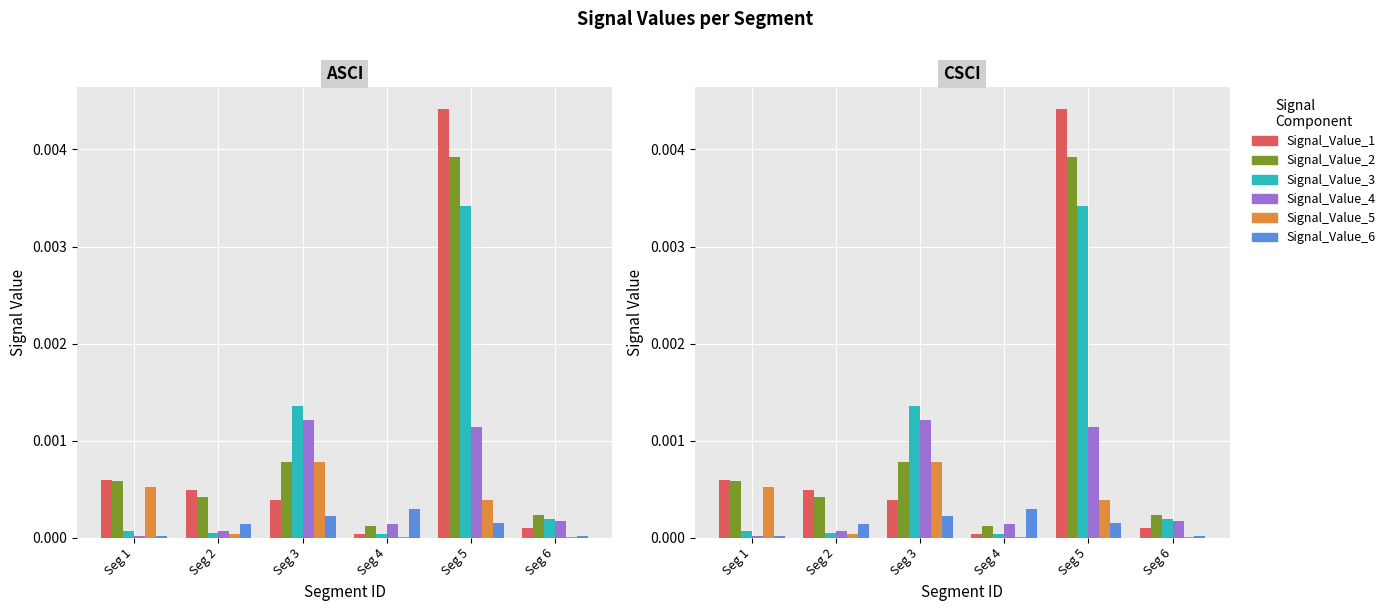

What are all the series names shown in the legend?

Signal_Value_1, Signal_Value_2, Signal_Value_3, Signal_Value_4, Signal_Value_5, Signal_Value_6